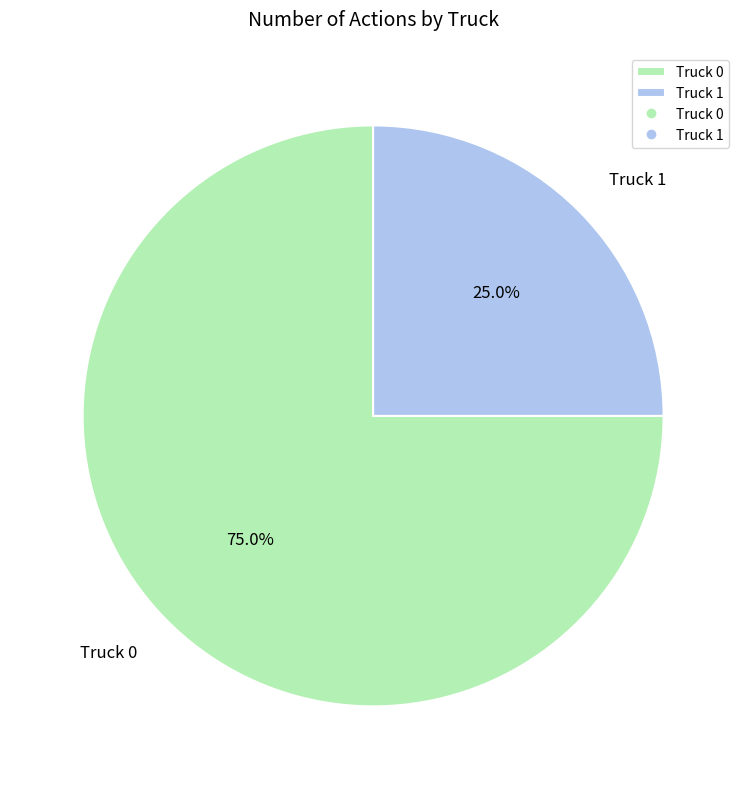

Is it true that Truck 1 is 20% of the pie?

False